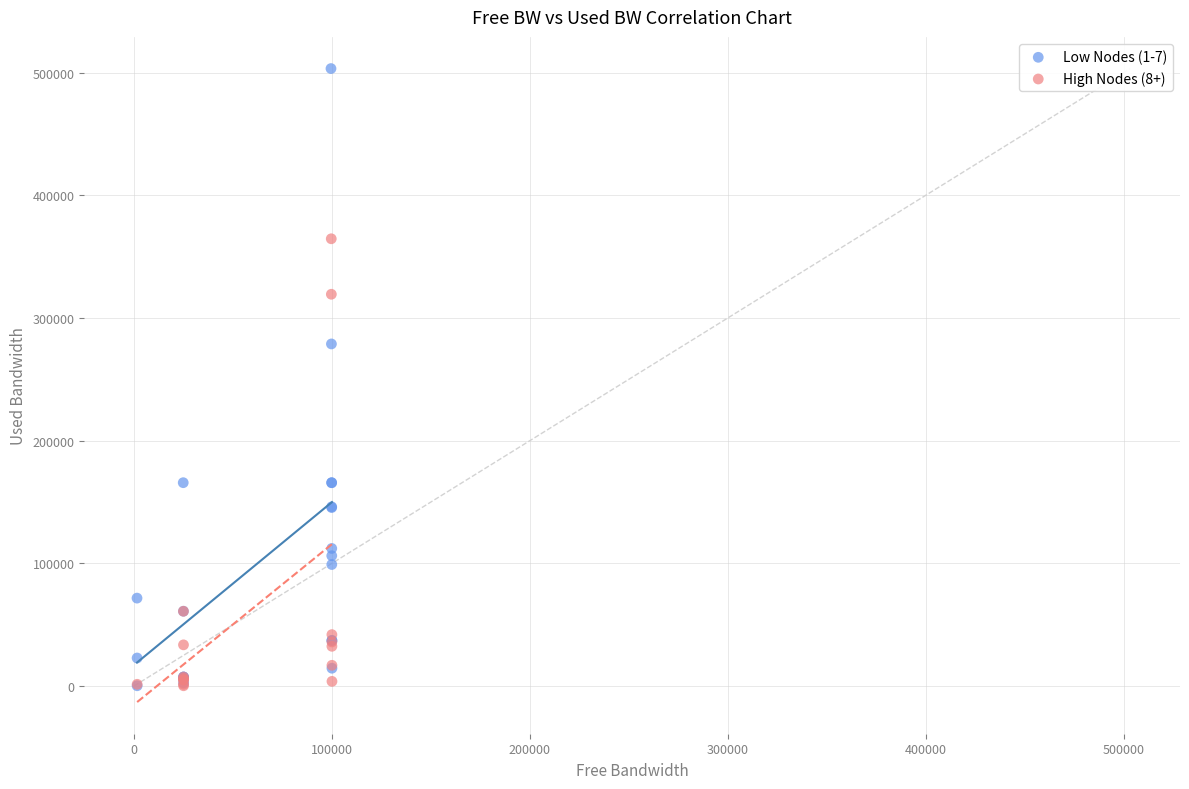

Which series reaches the maximum Y coordinate?

Low Nodes (1-7)